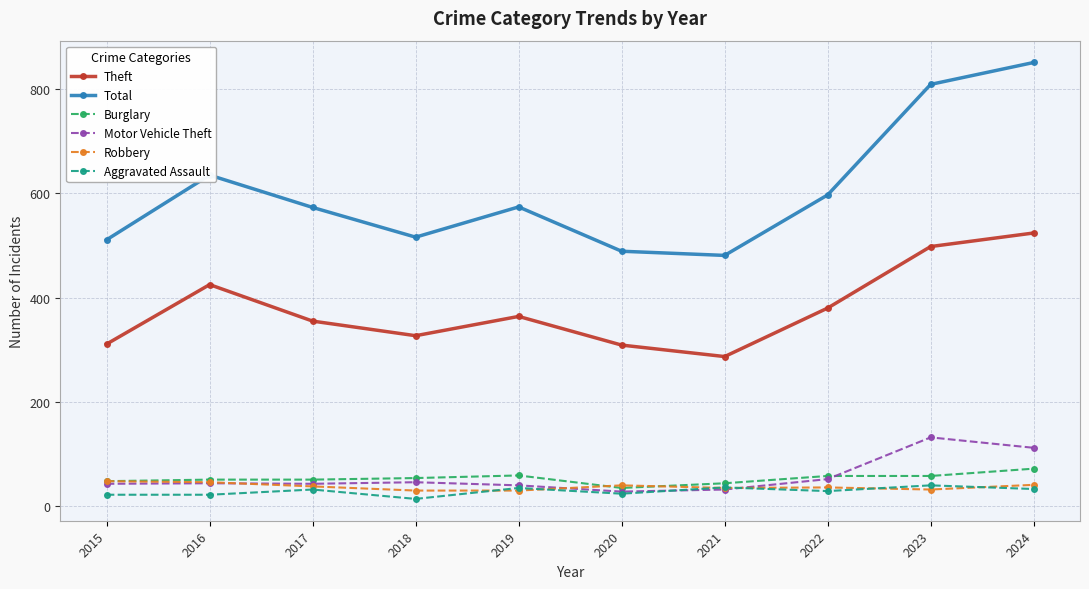

What are all the series names shown in the legend?

Theft, Total, Burglary, Motor Vehicle Theft, Robbery, Aggravated Assault